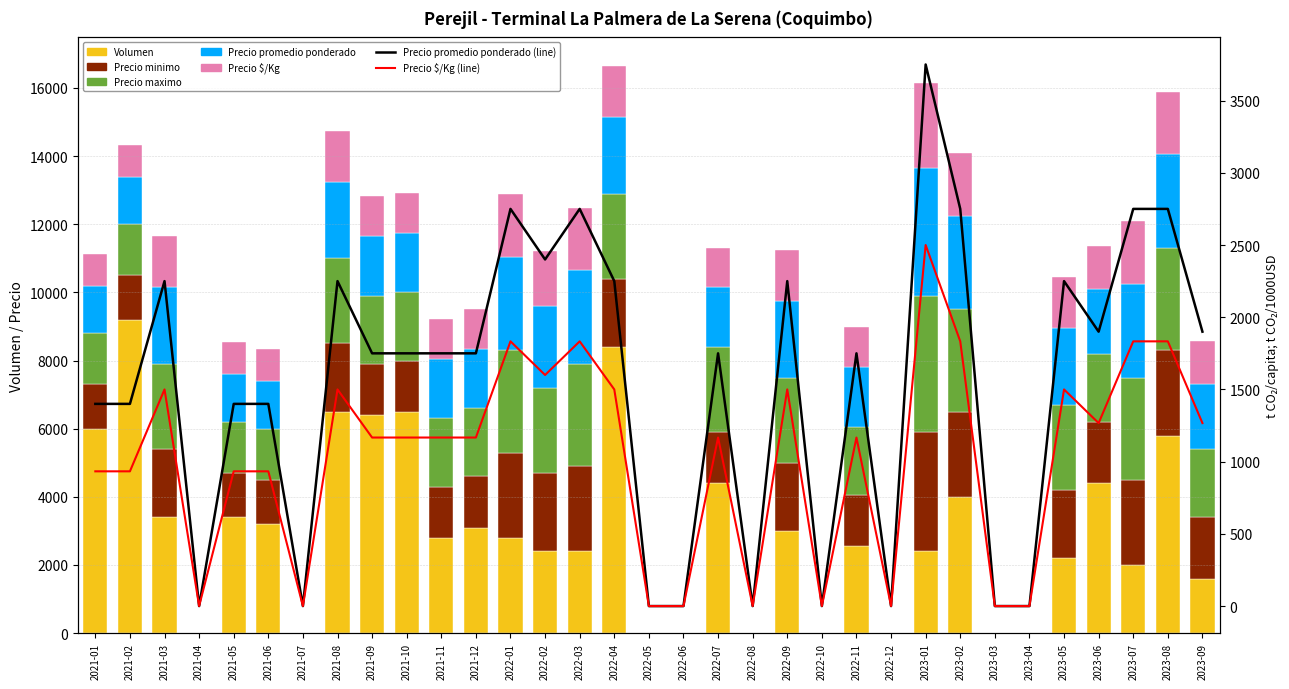

Which series has the widest spread of values?

Volumen